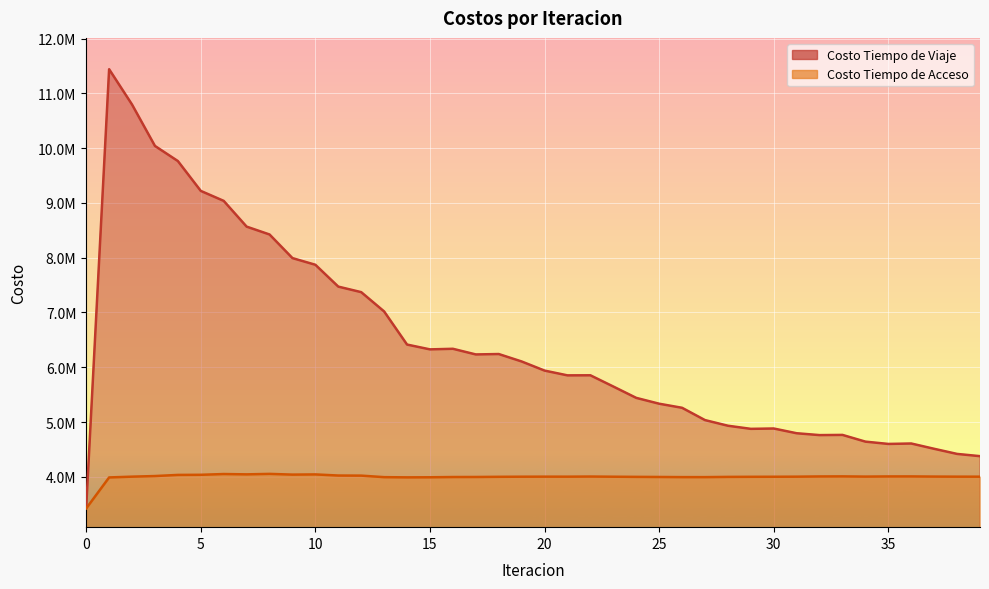

Which series has the largest total across all categories?

Costo Tiempo de Viaje